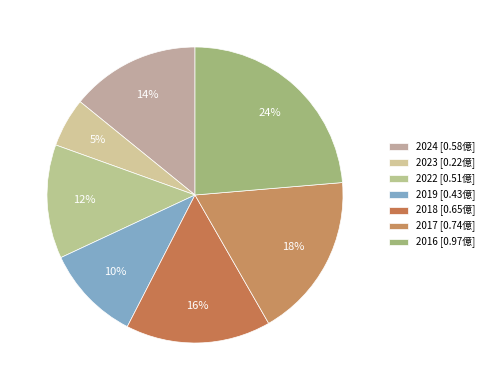

Count the number of slices in the pie.

7